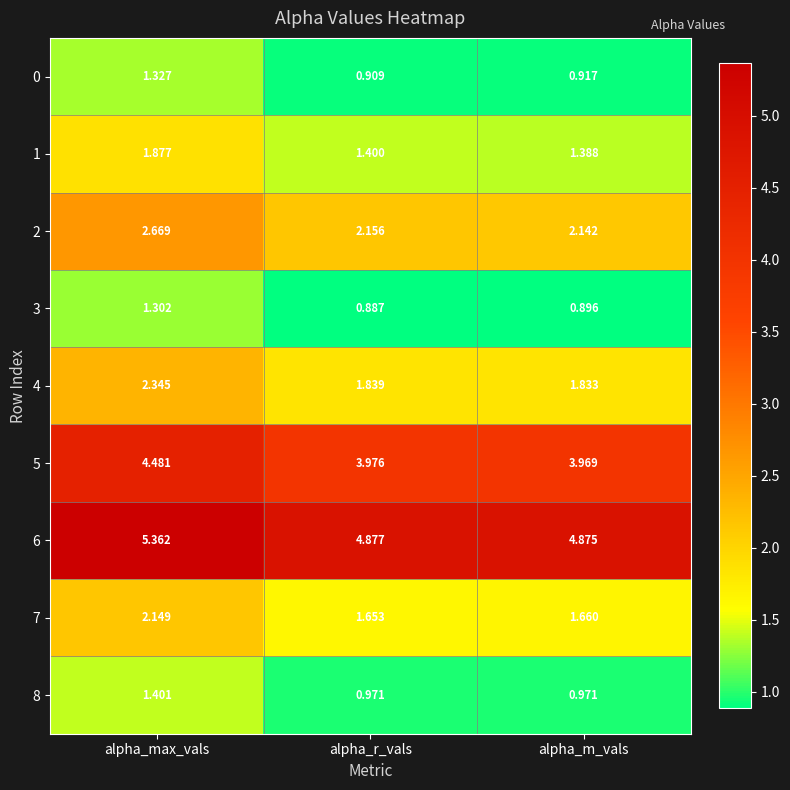

List the labels in order of 1 value, largest first.

alpha_max_vals, alpha_r_vals, alpha_m_vals